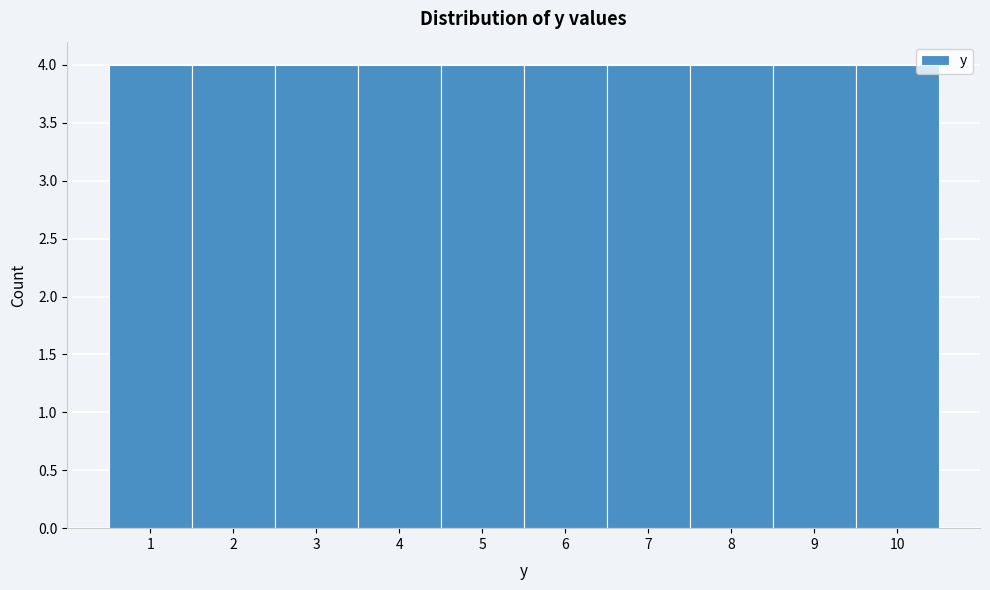

Reading left to right, transcribe this chart: for each bar, give the range it covers on the x-axis and its height. The values are not printed on the chart, so give them approximately, as read against the axis.

0.5 to 1.5: 4
1.5 to 2.5: 4
2.5 to 3.5: 4
3.5 to 4.5: 4
4.5 to 5.5: 4
5.5 to 6.5: 4
6.5 to 7.5: 4
7.5 to 8.5: 4
8.5 to 9.5: 4
9.5 to 10.5: 4